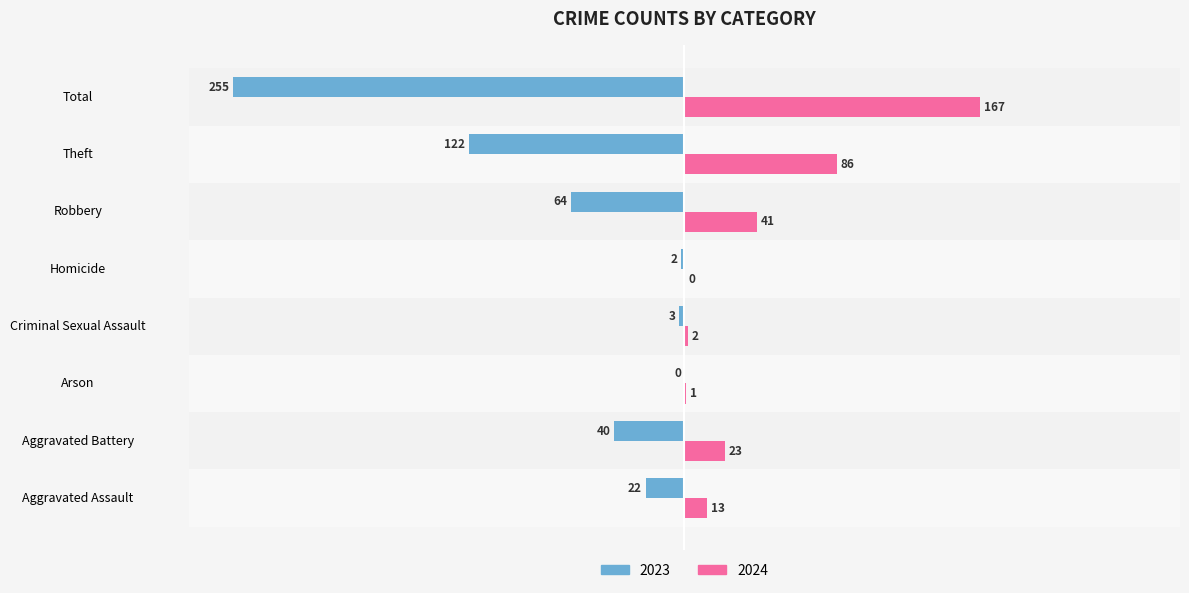

Which series has the largest total across all categories?

2024